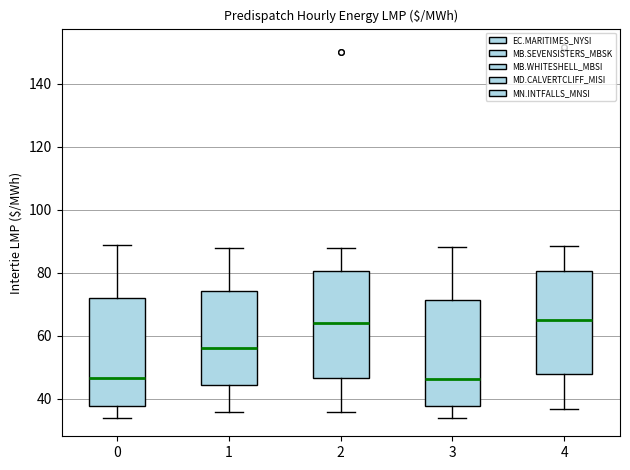

Reading left to right, transcribe this box plot: for each box, give where its median line is, the range the box spans, and where its two whiskers end, as read against the y-axis. The values are not printed on the chart, so give them approximately, as read against the axis.

0: median 46, box 38 to 72, whiskers 34 to 88
1: median 56, box 44 to 74, whiskers 36 to 88
2: median 64, box 46 to 80, whiskers 36 to 88
3: median 46, box 38 to 72, whiskers 34 to 88
4: median 66, box 48 to 80, whiskers 36 to 88